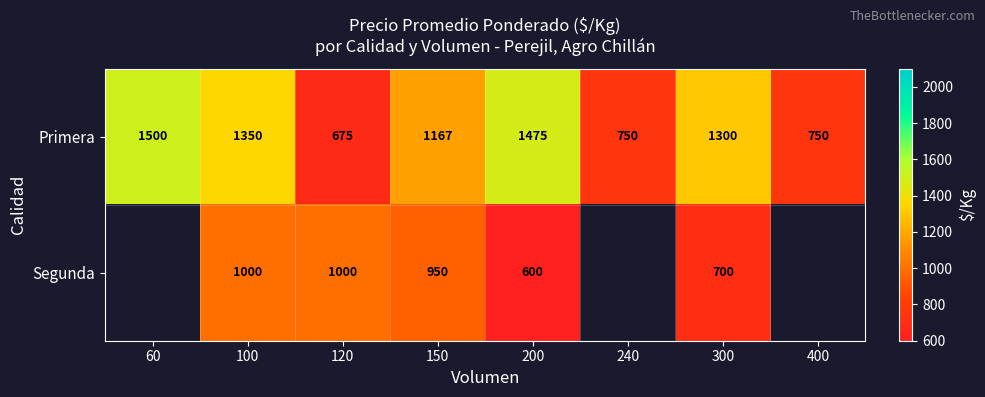

What value does the Primera series have at 100, to the nearest 50?

1350